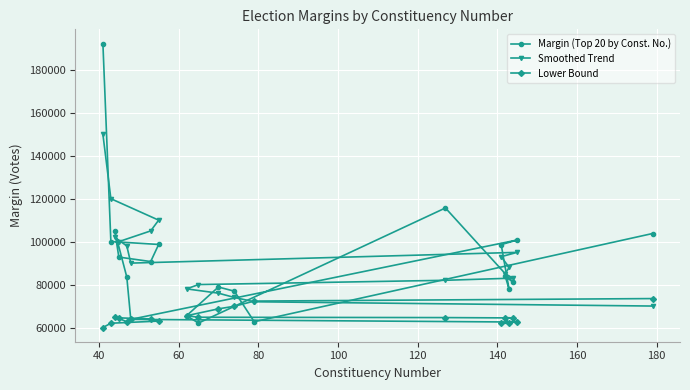

What is the value of the Lower Bound point at the 17th from the left?

61919